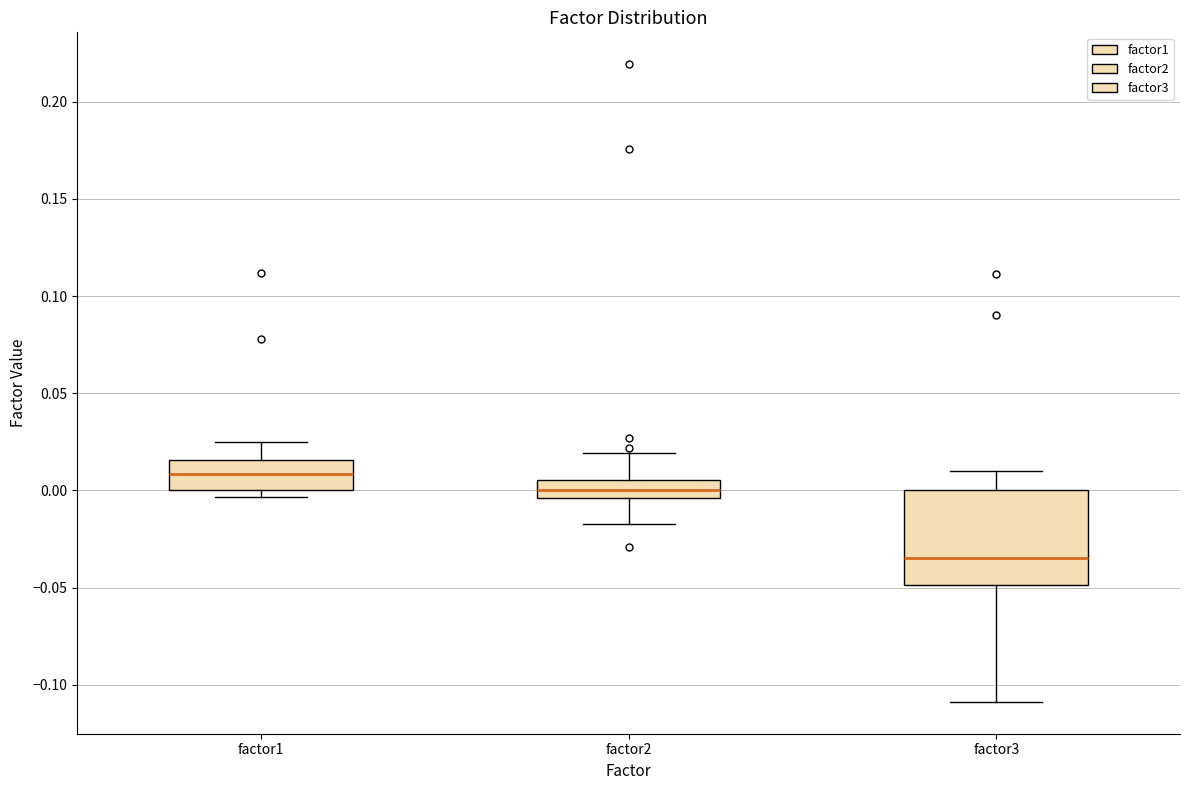

Reading left to right, read every box against the y-axis: the position of its median line, the range the box covers, and the ends of its whiskers. The values are not printed on the chart, so give them approximately, as read against the axis.

factor1: median 0.010, box 0.000 to 0.015, whiskers -0.005 to 0.025
factor2: median 0.000, box -0.005 to 0.005, whiskers -0.015 to 0.020
factor3: median -0.035, box -0.050 to 0.000, whiskers -0.110 to 0.010